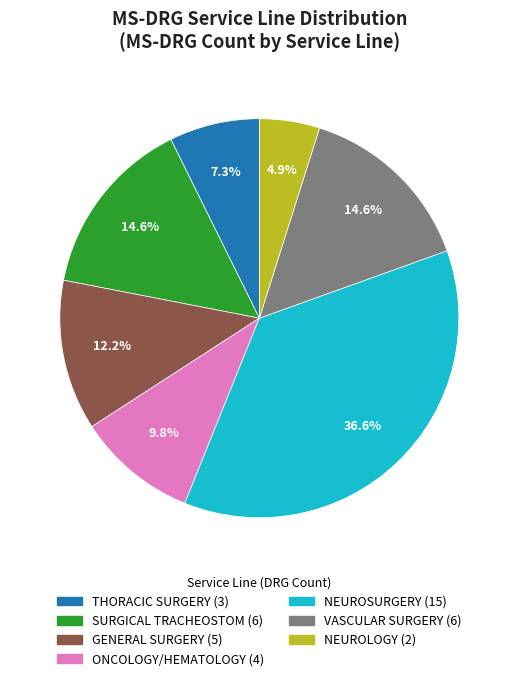

What portion of the pie excludes VASCULAR SURGERY?

85.4%